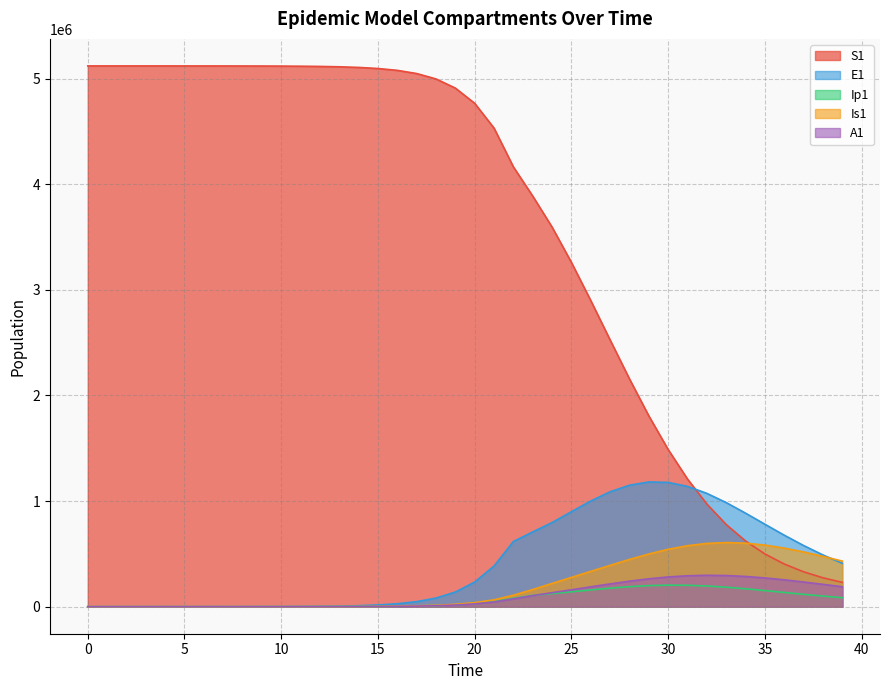

Reading right to left, list all the values displayed in this chart.

S1: 39=230102.0	38=273648.6	37=330246.5	36=403834.2	35=499211.7	34=621904.1	33=777745.8	32=972087.8	31=1208629.2	30=1488050.8	29=1806843.0	28=2156824.0	27=2525692.9	26=2898545.0	25=3259768.4	24=3594398.9	23=3887915.5	22=4164562.3	21=4531672.0	20=4766416.9	19=4910702.0	18=4997291.1	17=5048522.1	16=5078580.9	15=5096131.3	14=5106349.2	13=5112288.3	12=5115737.1	11=5117738.6	10=5118899.8	9=5119573.4	8=5119964.0	7=5120190.6	6=5120322.0	5=5120398.2	4=5120442.4	3=5120468.1	2=5120483.3	1=5120492.7	0=5120500.0
E1: 39=410670.3	38=489920.1	37=579154.0	36=677002.9	35=780676.4	34=885666.6	33=985678.2	32=1072967.4	31=1139222.1	30=1176954.0	29=1181115.9	28=1150447.8	27=1088058.2	26=1001074.1	25=899720.7	24=796707.7	23=708190.1	22=617416.3	21=385209.6	20=233393.7	19=138900.5	18=81783.6	17=47849.9	16=27892.4	15=16223.7	14=9424.7	13=5471.0	12=3174.6	11=1841.6	10=1068.2	9=619.5	8=359.3	7=208.4	6=120.8	5=70.1	4=40.6	3=23.4	2=13.2	1=6.4	0=0.0
Ip1: 39=85089.4	38=100380.3	37=117089.5	36=134740.7	35=152582.8	34=169583.7	33=184485.4	32=195940.2	31=202722.1	30=203976.3	29=199435.7	28=189531.5	27=175356.7	26=158495.7	25=140748.2	24=123640.0	23=107079.5	22=78935.5	21=48328.1	20=28948.5	19=17111.3	18=10034.7	17=5857.3	16=3409.7	15=1981.7	14=1150.7	13=667.8	12=387.4	11=224.7	10=130.3	9=75.6	8=43.8	7=25.4	6=14.7	5=8.5	4=4.9	3=2.7	2=1.4	1=0.5	0=0.0
Is1: 39=431833.2	38=476530.5	37=518324.4	36=554774.8	35=583287.0	34=601386.9	33=607068.0	32=599151.2	31=577569.6	30=543479.2	29=499130.0	28=447491.3	27=391697.3	26=334415.9	25=277244.4	24=220287.3	23=162459.0	22=108606.4	21=65037.9	20=38443.9	19=22546.3	18=13161.3	17=7661.7	16=4453.1	15=2585.8	14=1500.7	13=870.7	12=505.2	11=293.1	10=170.1	9=98.8	8=57.5	7=33.6	6=19.8	5=11.9	4=7.5	3=5.1	2=4.1	1=4.1	0=5.0
A1: 39=189126.8	38=211615.5	37=233726.8	36=254394.2	35=272373.4	34=286336.3	33=295016.4	32=297396.3	31=292901.9	30=281552.9	29=264015.7	28=241521.6	27=215656.8	26=188065.3	25=160114.0	24=132524.8	23=104877.2	22=73414.8	21=44439.2	20=26439.5	19=15566.2	18=9107.3	17=5308.8	16=3087.9	15=1793.8	14=1041.3	13=604.2	12=350.5	11=203.2	10=117.8	9=68.3	8=39.5	7=22.8	6=13.1	5=7.4	4=4.1	3=2.1	2=1.0	1=0.3	0=0.0